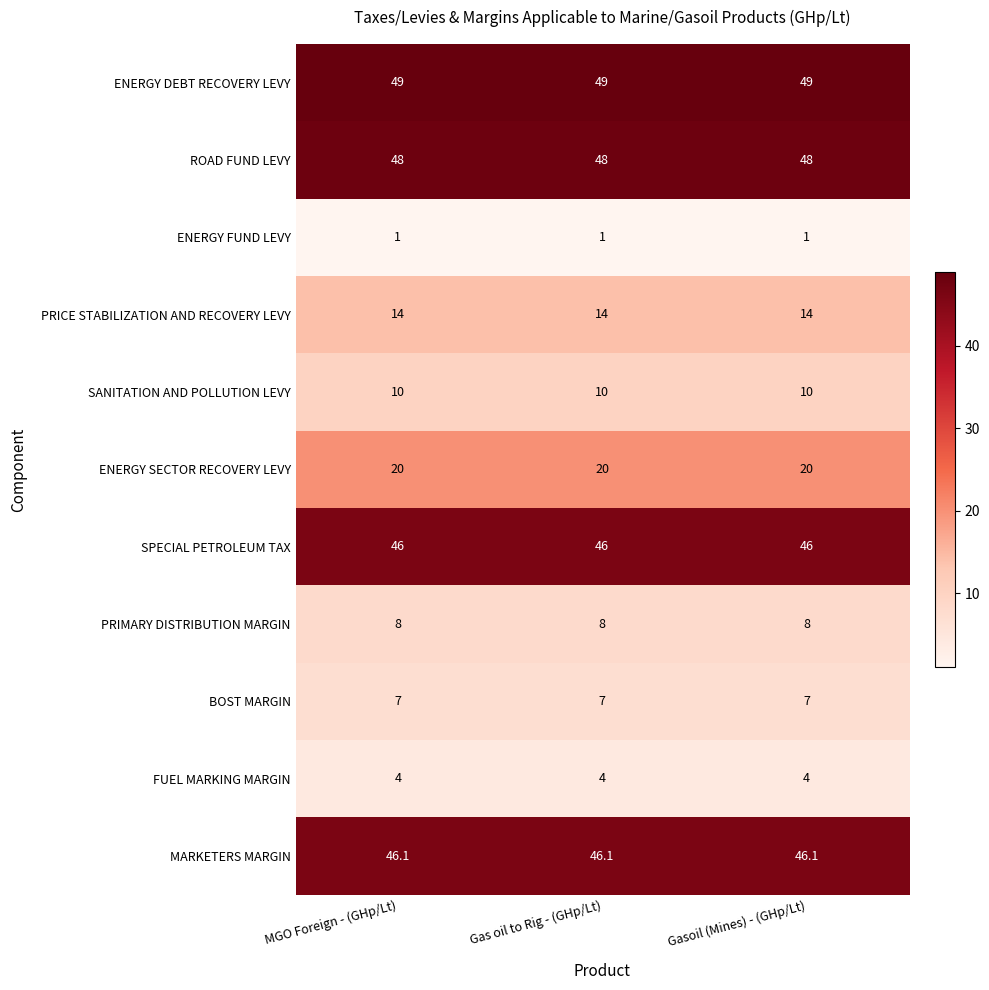

What is the maximum value shown in the chart?

49.0